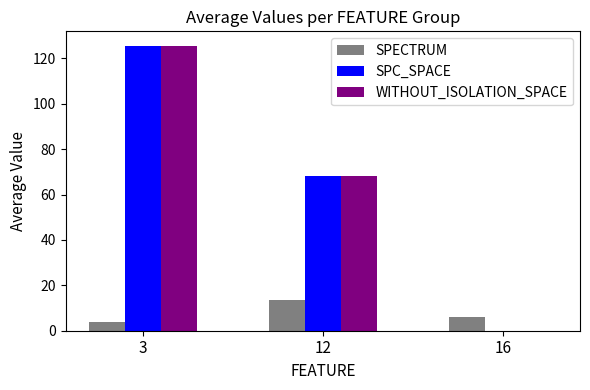

What is the greatest value displayed?

125.7